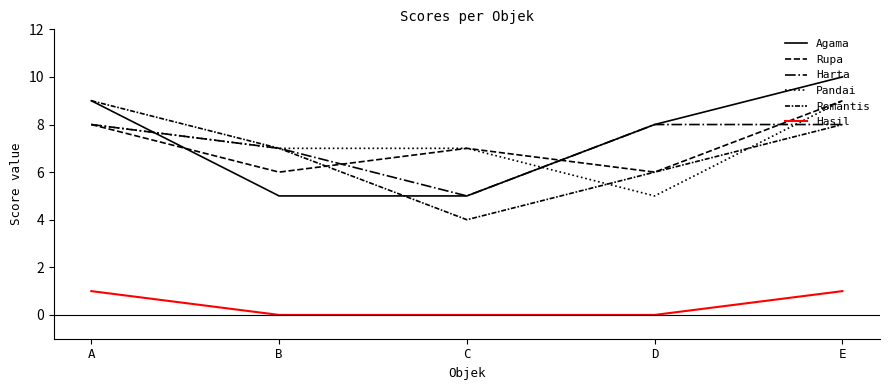

Which series changed the most between B and C?

Romantis